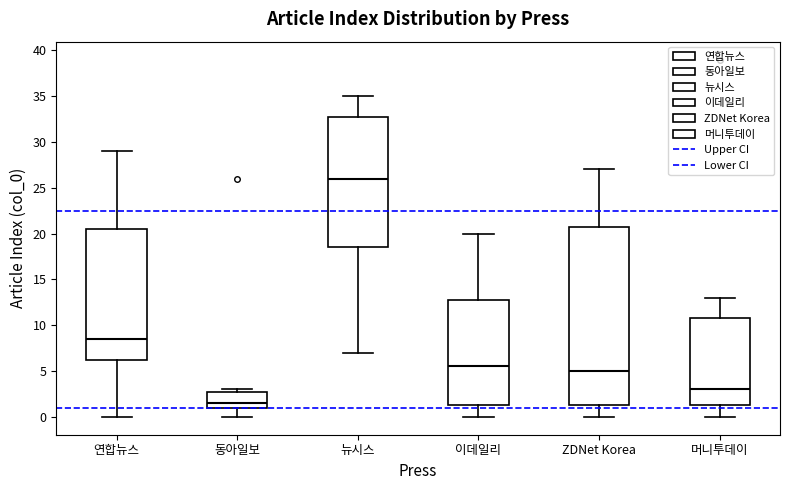

Where does the upper whisker of the box for 이데일리 end on the y-axis? The values are not printed on the chart, so give them approximately, as read against the axis.

20.0